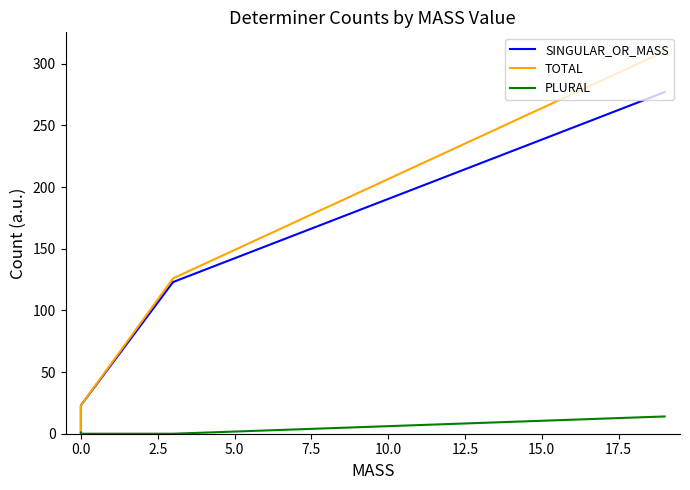

True or false: TOTAL and SINGULAR_OR_MASS cross at least once.

False